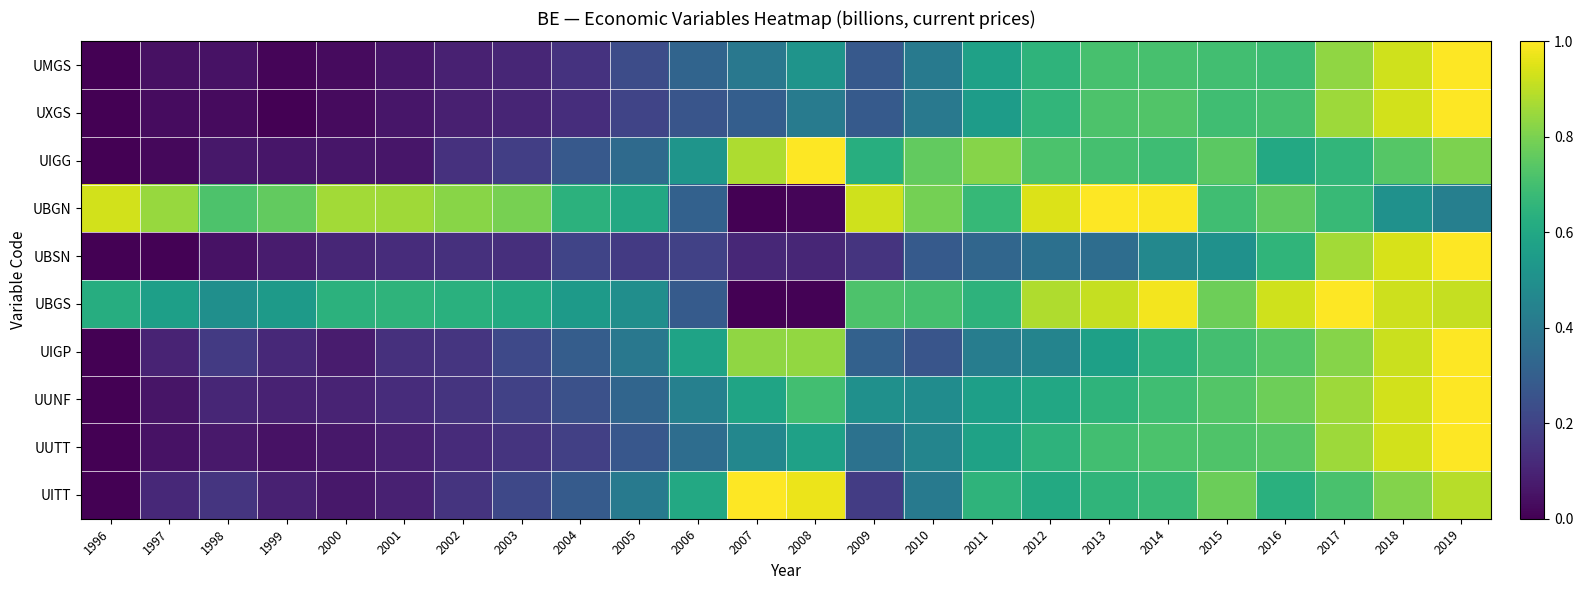

Reading right to left, extract all data points from this chart.

UMGS: 2019=1.0	2018=0.9	2017=0.8	2016=0.7	2015=0.7	2014=0.7	2013=0.7	2012=0.7	2011=0.6	2010=0.4	2009=0.3	2008=0.5	2007=0.4	2006=0.3	2005=0.2	2004=0.1	2003=0.1	2002=0.1	2001=0.1	2000=0.0	1999=0.0	1998=0.0	1997=0.0	1996=0.0
UXGS: 2019=1.0	2018=0.9	2017=0.9	2016=0.7	2015=0.7	2014=0.7	2013=0.7	2012=0.7	2011=0.6	2010=0.4	2009=0.3	2008=0.4	2007=0.3	2006=0.3	2005=0.2	2004=0.1	2003=0.1	2002=0.1	2001=0.1	2000=0.0	1999=0.0	1998=0.0	1997=0.0	1996=0.0
UIGG: 2019=0.8	2018=0.7	2017=0.7	2016=0.6	2015=0.7	2014=0.7	2013=0.7	2012=0.7	2011=0.8	2010=0.8	2009=0.6	2008=1.0	2007=0.9	2006=0.5	2005=0.3	2004=0.3	2003=0.2	2002=0.1	2001=0.1	2000=0.1	1999=0.1	1998=0.1	1997=0.0	1996=0.0
UBGN: 2019=0.4	2018=0.5	2017=0.7	2016=0.8	2015=0.7	2014=1.0	2013=1.0	2012=0.9	2011=0.7	2010=0.8	2009=0.9	2008=0.0	2007=0.0	2006=0.3	2005=0.6	2004=0.6	2003=0.8	2002=0.8	2001=0.9	2000=0.9	1999=0.8	1998=0.7	1997=0.8	1996=0.9
UBSN: 2019=1.0	2018=0.9	2017=0.9	2016=0.7	2015=0.5	2014=0.5	2013=0.4	2012=0.4	2011=0.3	2010=0.3	2009=0.1	2008=0.1	2007=0.1	2006=0.2	2005=0.2	2004=0.2	2003=0.1	2002=0.1	2001=0.1	2000=0.1	1999=0.1	1998=0.0	1997=0.0	1996=0.0
UBGS: 2019=0.9	2018=0.9	2017=1.0	2016=0.9	2015=0.8	2014=1.0	2013=0.9	2012=0.9	2011=0.6	2010=0.7	2009=0.7	2008=0.0	2007=0.0	2006=0.3	2005=0.5	2004=0.5	2003=0.6	2002=0.6	2001=0.7	2000=0.6	1999=0.5	1998=0.5	1997=0.6	1996=0.6
UIGP: 2019=1.0	2018=0.9	2017=0.8	2016=0.7	2015=0.7	2014=0.6	2013=0.6	2012=0.5	2011=0.4	2010=0.3	2009=0.3	2008=0.8	2007=0.8	2006=0.6	2005=0.4	2004=0.3	2003=0.2	2002=0.2	2001=0.1	2000=0.1	1999=0.1	1998=0.2	1997=0.1	1996=0.0
UUNF: 2019=1.0	2018=0.9	2017=0.9	2016=0.8	2015=0.7	2014=0.7	2013=0.6	2012=0.6	2011=0.6	2010=0.5	2009=0.5	2008=0.7	2007=0.6	2006=0.4	2005=0.3	2004=0.2	2003=0.2	2002=0.2	2001=0.1	2000=0.1	1999=0.1	1998=0.1	1997=0.1	1996=0.0
UUTT: 2019=1.0	2018=0.9	2017=0.9	2016=0.7	2015=0.7	2014=0.7	2013=0.7	2012=0.6	2011=0.6	2010=0.5	2009=0.4	2008=0.6	2007=0.5	2006=0.4	2005=0.3	2004=0.2	2003=0.2	2002=0.1	2001=0.1	2000=0.1	1999=0.0	1998=0.1	1997=0.0	1996=0.0
UITT: 2019=0.9	2018=0.8	2017=0.7	2016=0.6	2015=0.8	2014=0.7	2013=0.7	2012=0.6	2011=0.7	2010=0.4	2009=0.2	2008=1.0	2007=1.0	2006=0.6	2005=0.4	2004=0.3	2003=0.2	2002=0.1	2001=0.1	2000=0.1	1999=0.1	1998=0.2	1997=0.1	1996=0.0